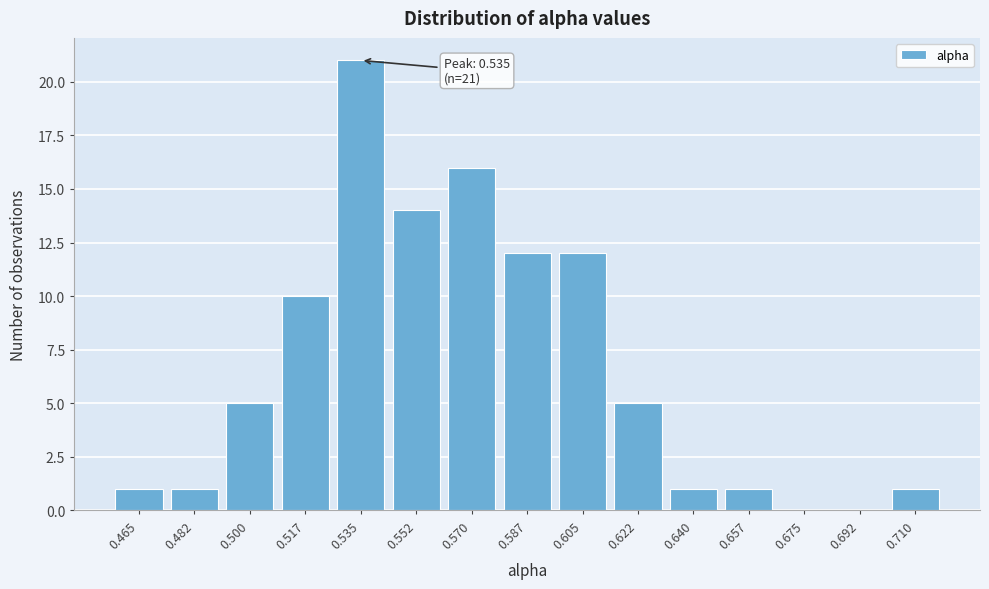

Reading left to right, list all the values displayed in this chart.

0.465=1	0.482=1	0.500=5	0.517=10	0.535=21	0.552=14	0.570=16	0.587=12	0.605=12	0.622=5	0.640=1	0.657=1	0.675=0	0.692=0	0.710=1